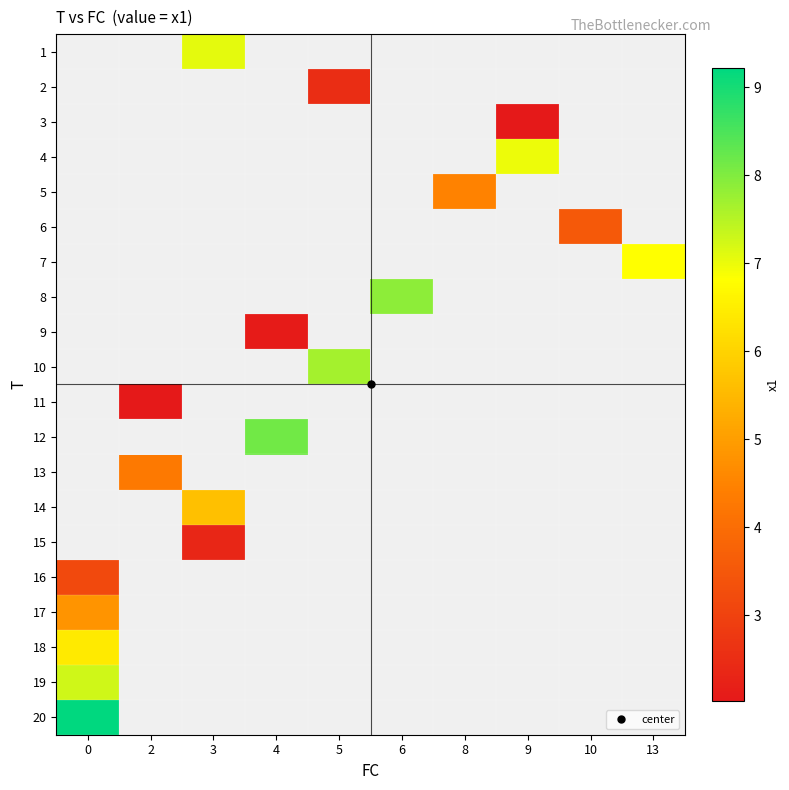

What is the difference between the highest and lowest values at 3?

4.7